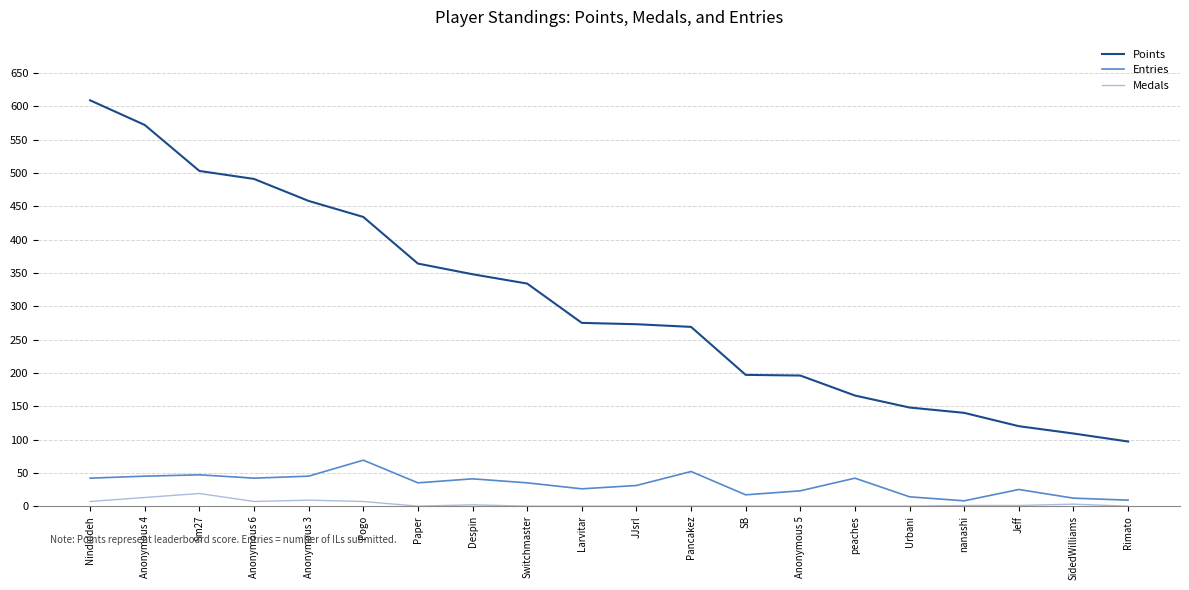

What is the total value across all series at Rimato?

106